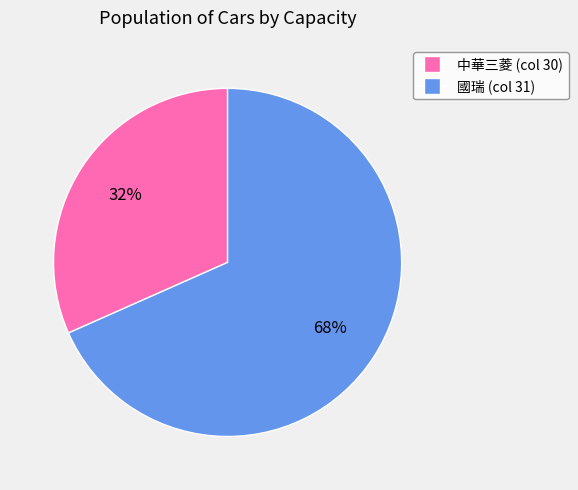

To the nearest percent, what is the average slice percentage?

50%